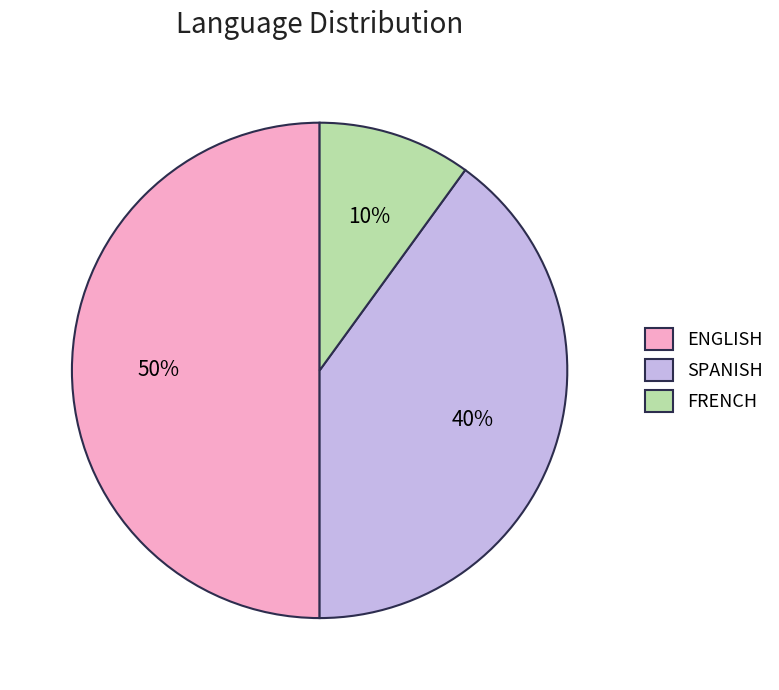

Which category has the biggest portion of the pie?

ENGLISH